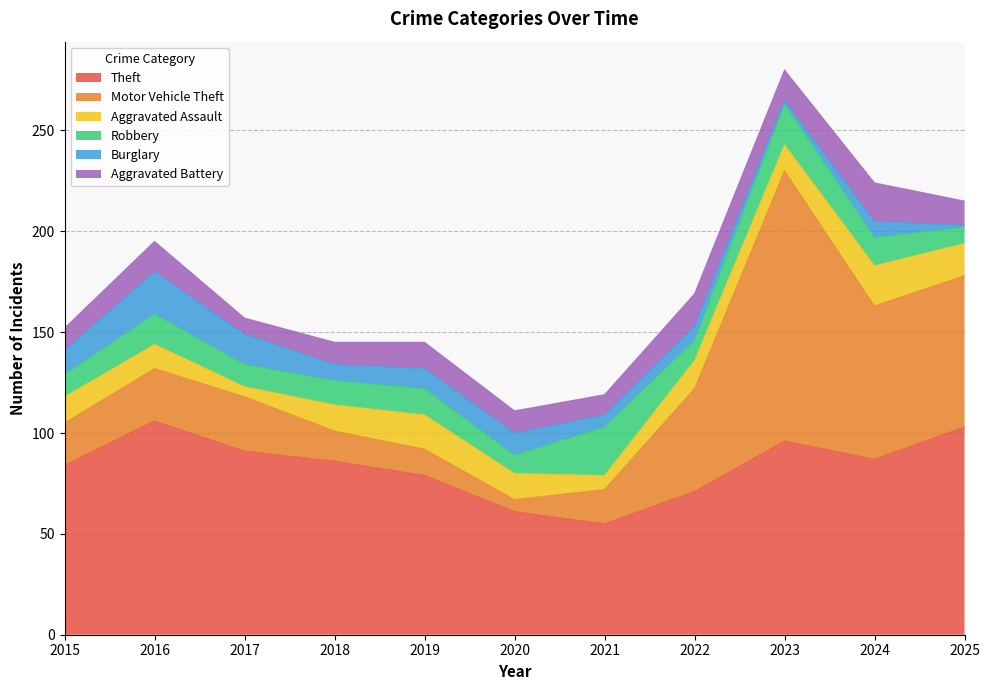

Is the value of Burglary at 2018 greater than the value of Theft at 2022?

No